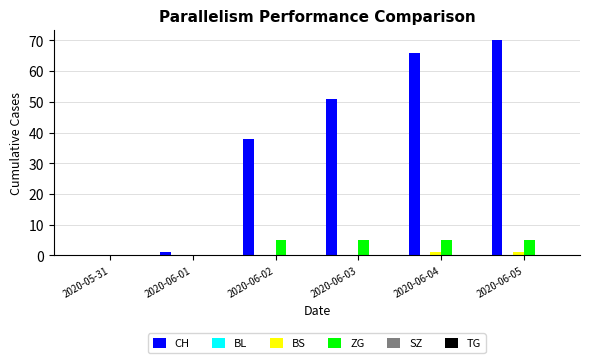

Which series has the largest total across all categories?

CH